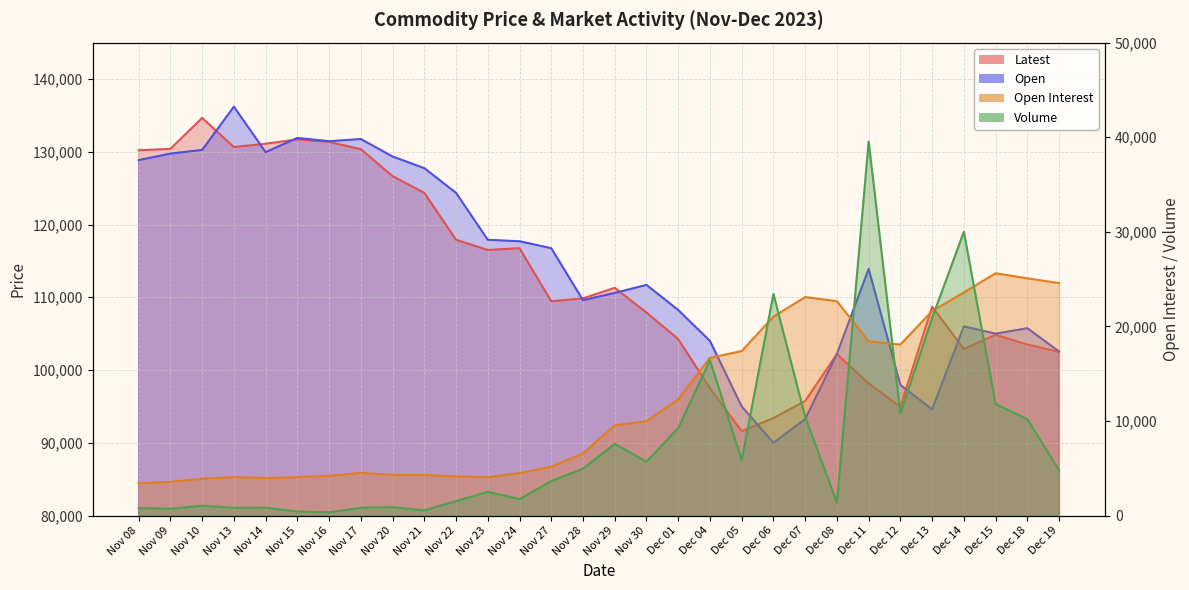

True or false: Latest and Open Interest cross at least once.

False